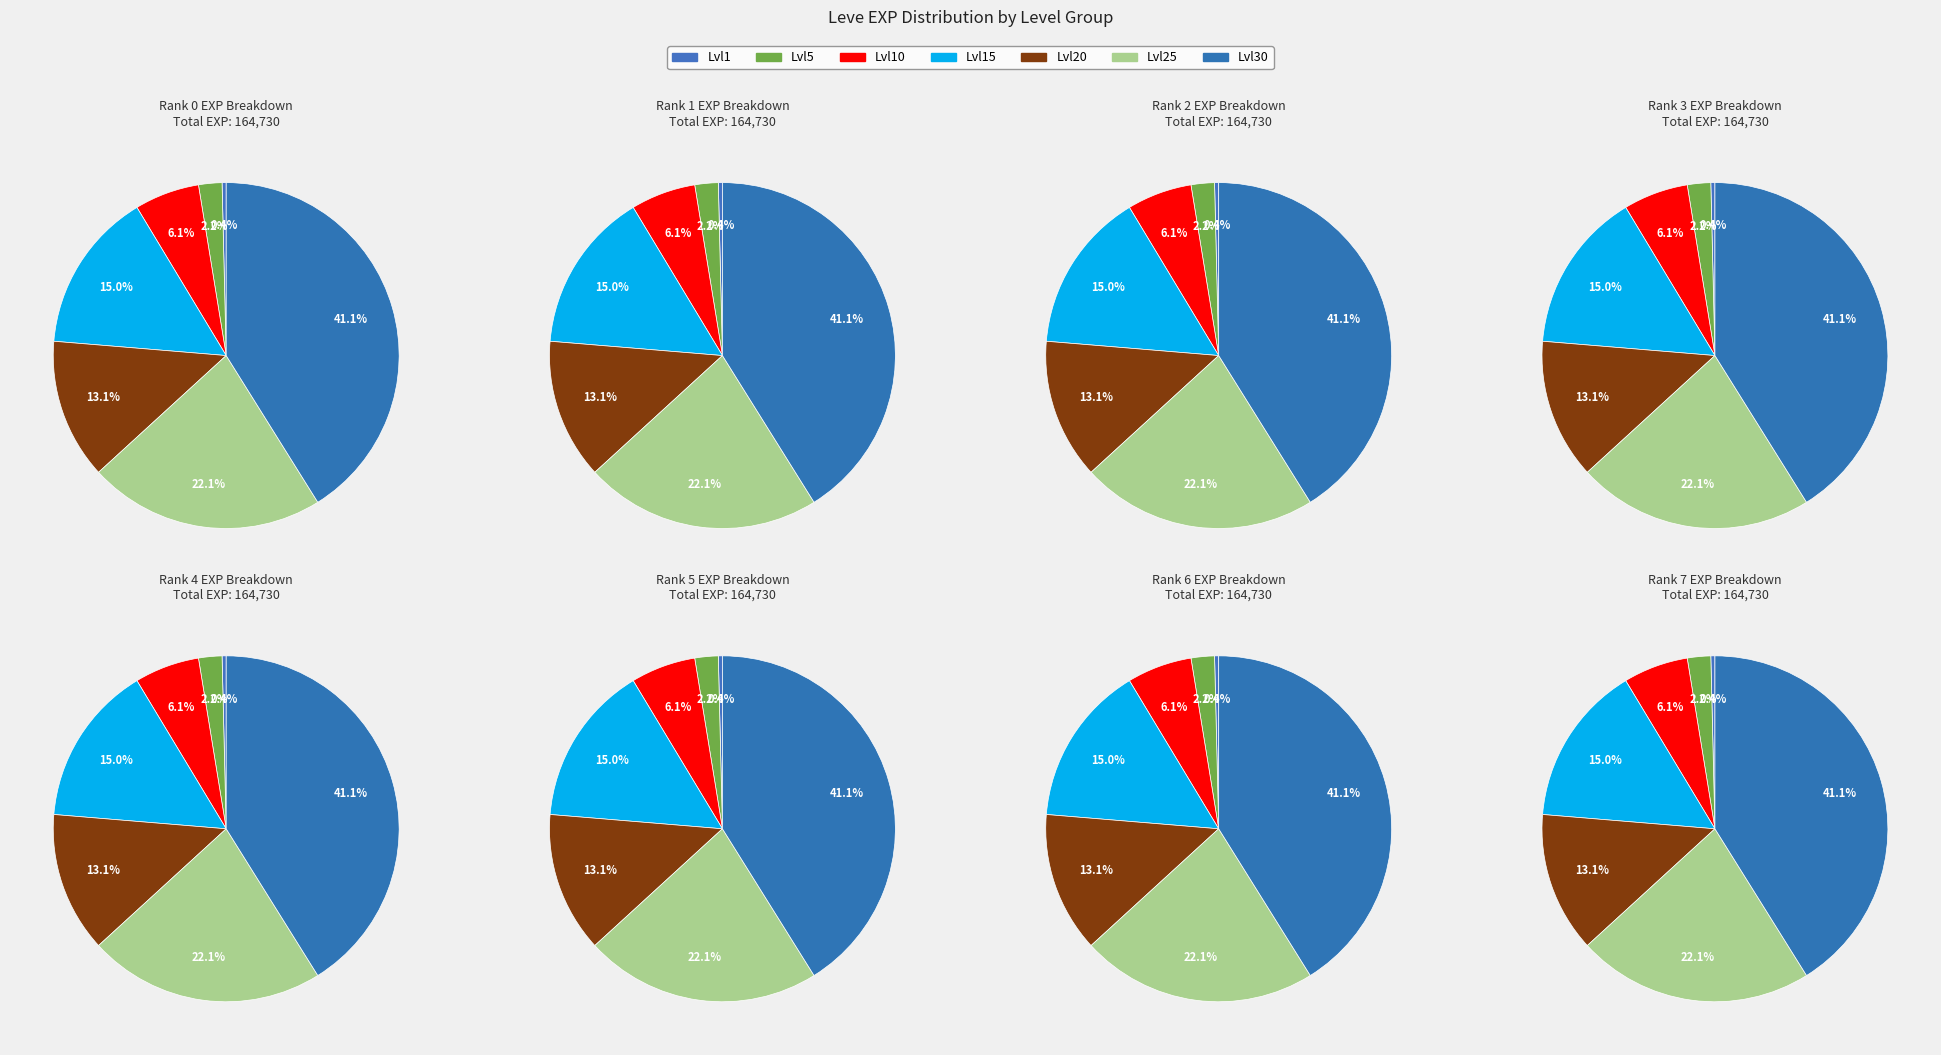

Do Level 20 and Level 30 together represent more than half of the pie?

Yes